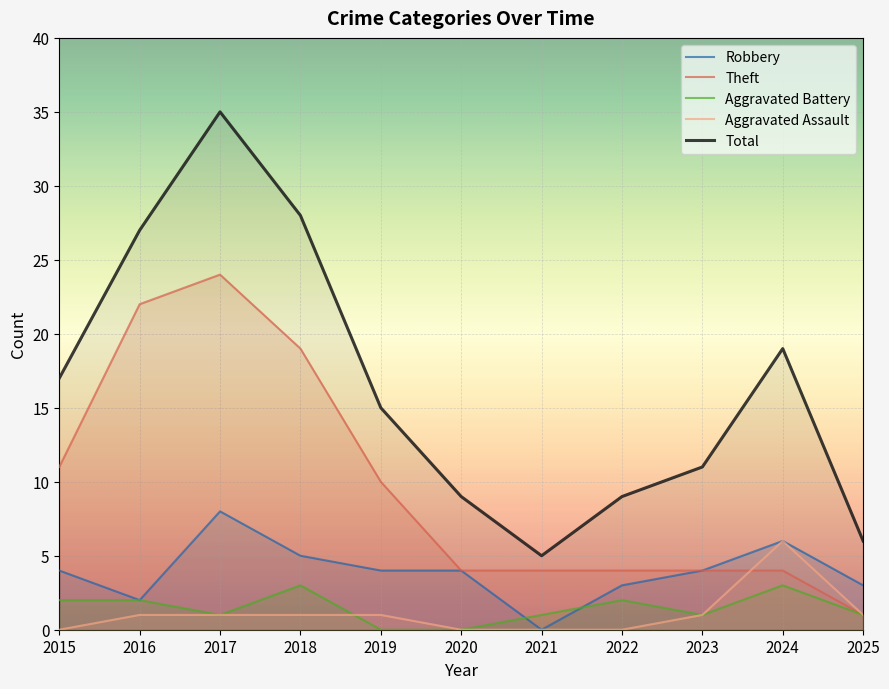

What is the maximum value shown in the chart?

35